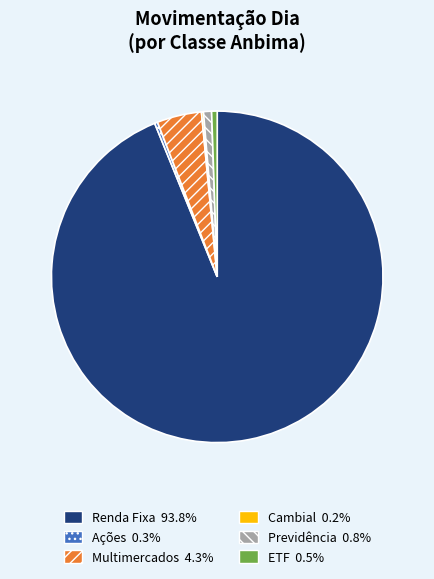

Is Renda Fixa the majority of the pie?

Yes